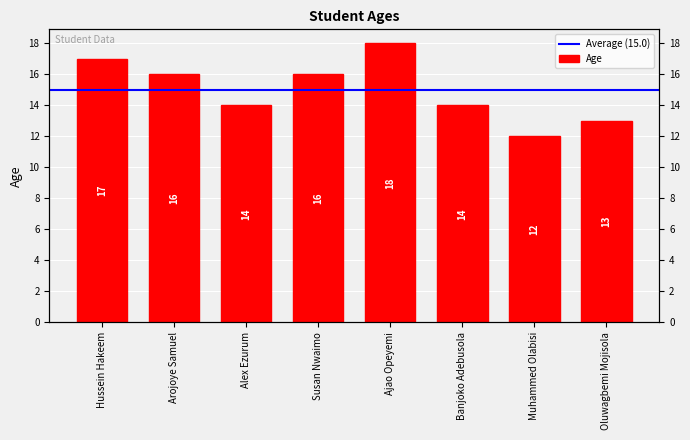

Reading right to left, transcribe all the data shown in this chart.

13	12	14	18	16	14	16	17